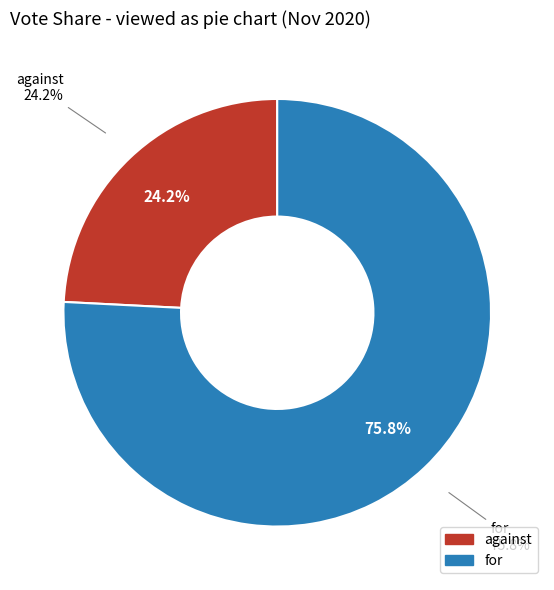

Rank the categories by value from highest to lowest.

for, against